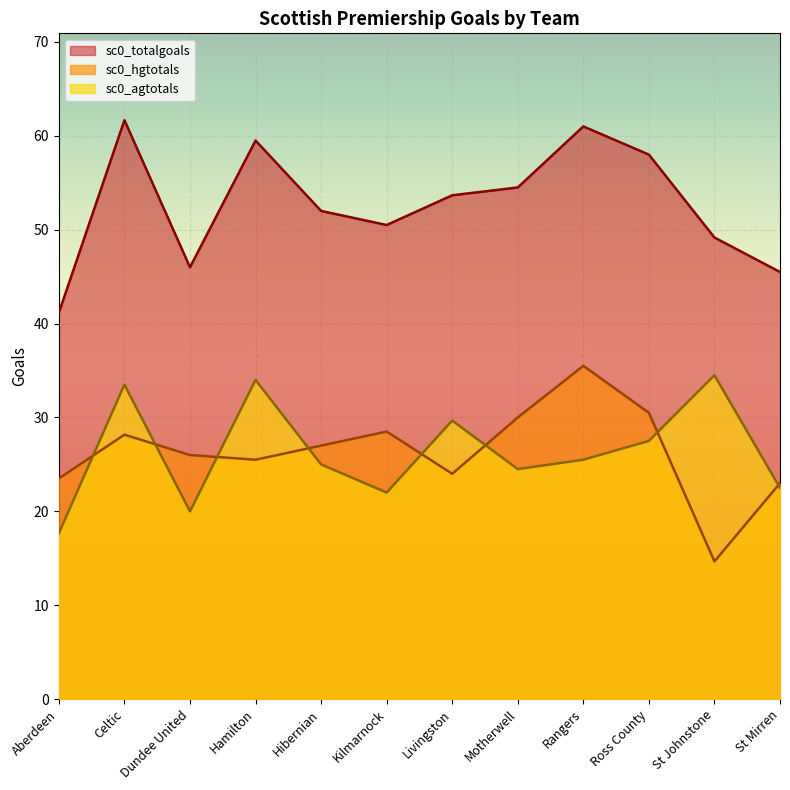

True or false: sc0_totalgoals has a value of 58.0 at Ross County.

True